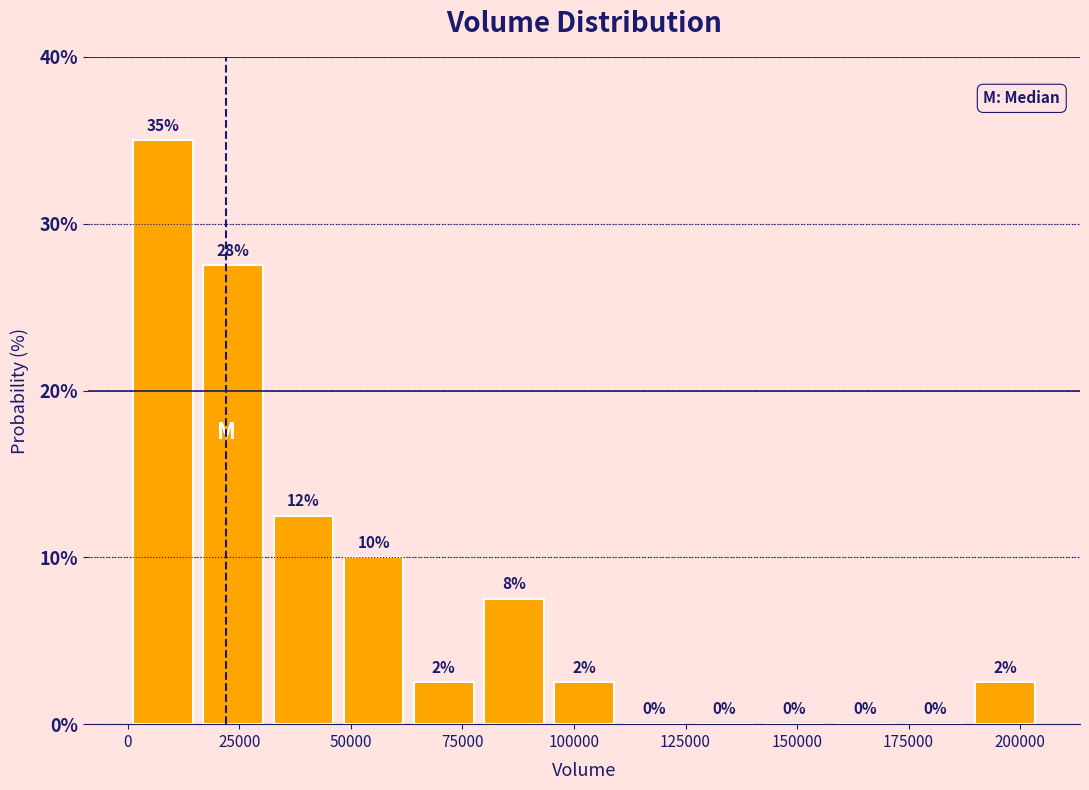

Read against the x-axis, roughly where is the centre of the tallest bar?

10000